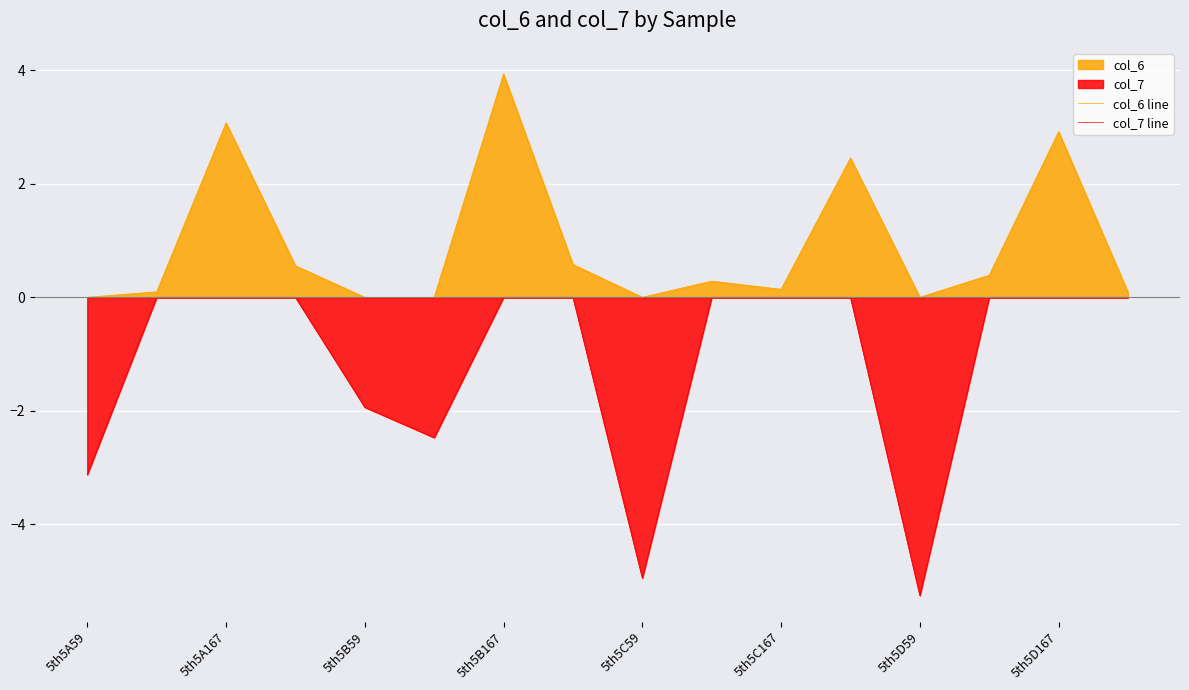

Is it true that col_6 line equals 0.0 at 5th5D59?

True